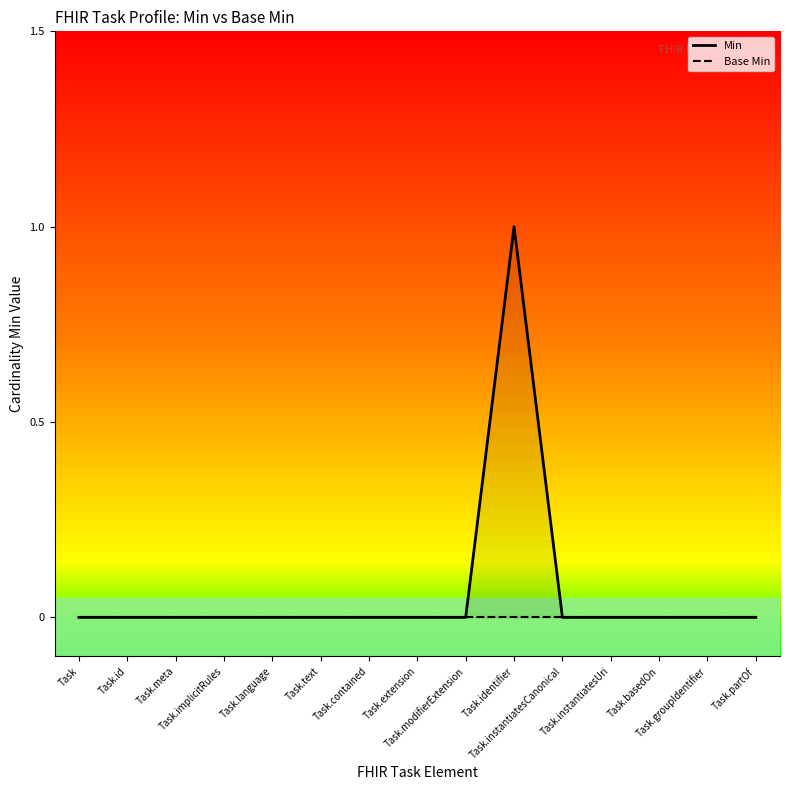

Read the Min value at Task.identifier.

1